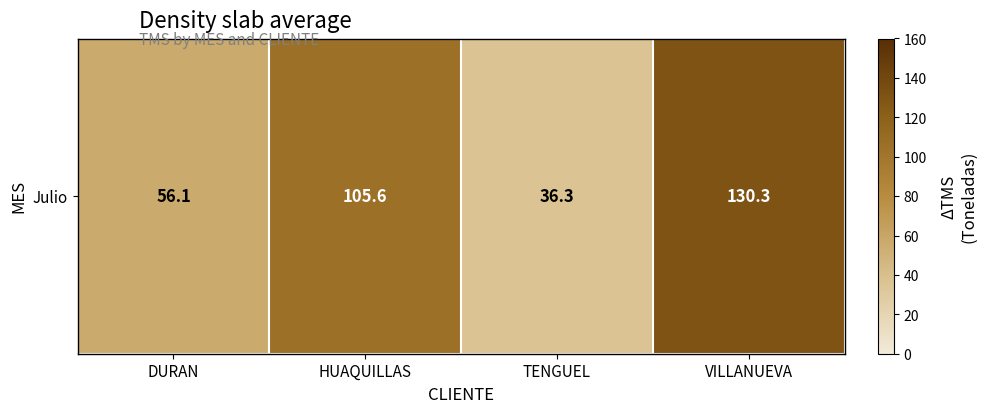

Is it true that the value at VILLANUEVA is 130.3?

True